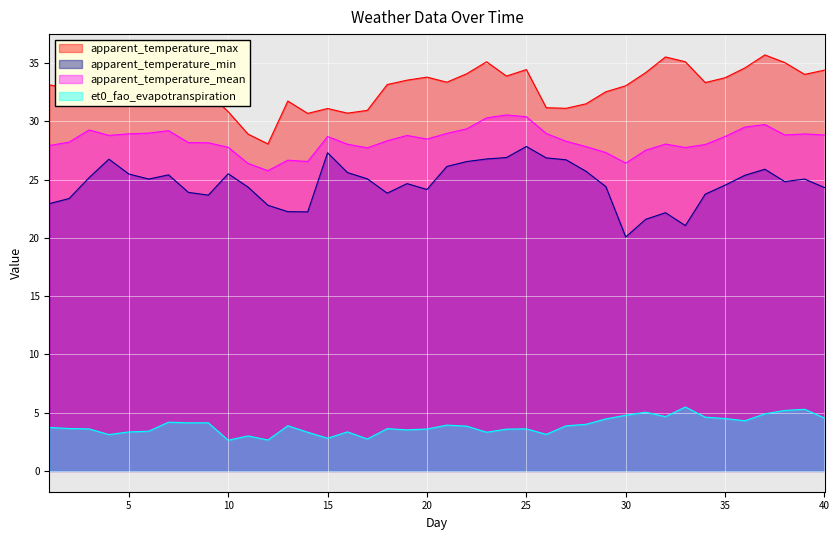

At which label does apparent_temperature_min reach its minimum?

30